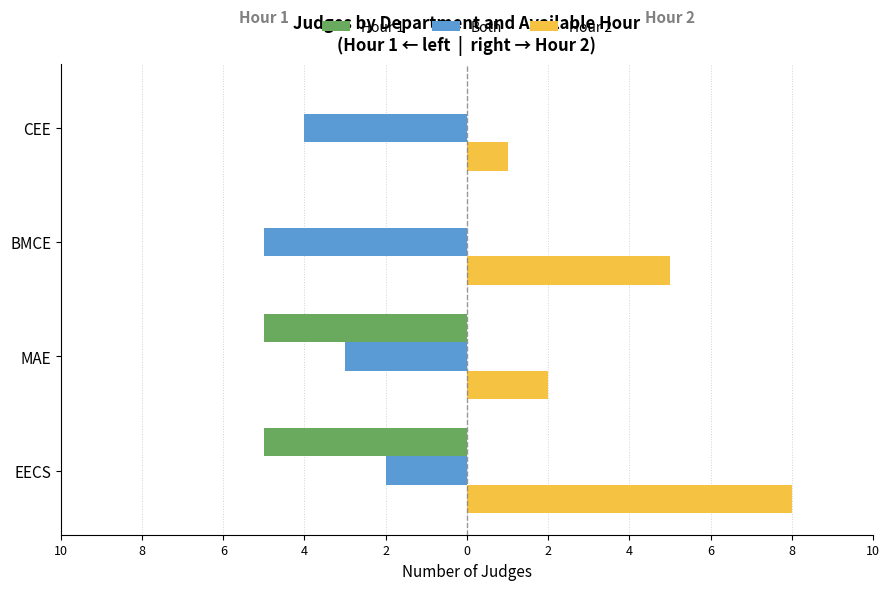

List the series in order of their peak value, lowest first.

Both, Hour 1, Hour 2